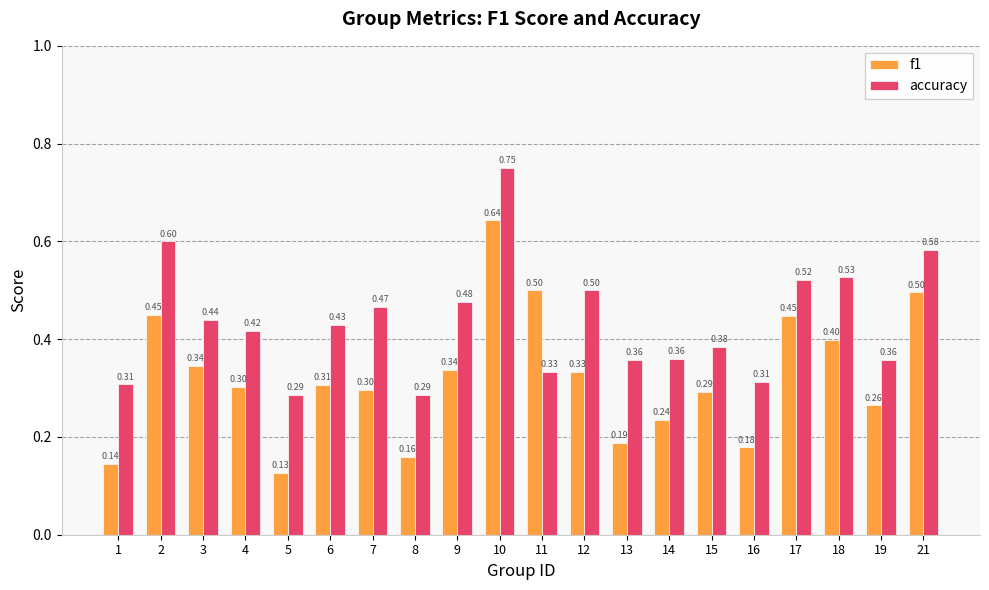

Which series changed the most between 4 and 7?

accuracy